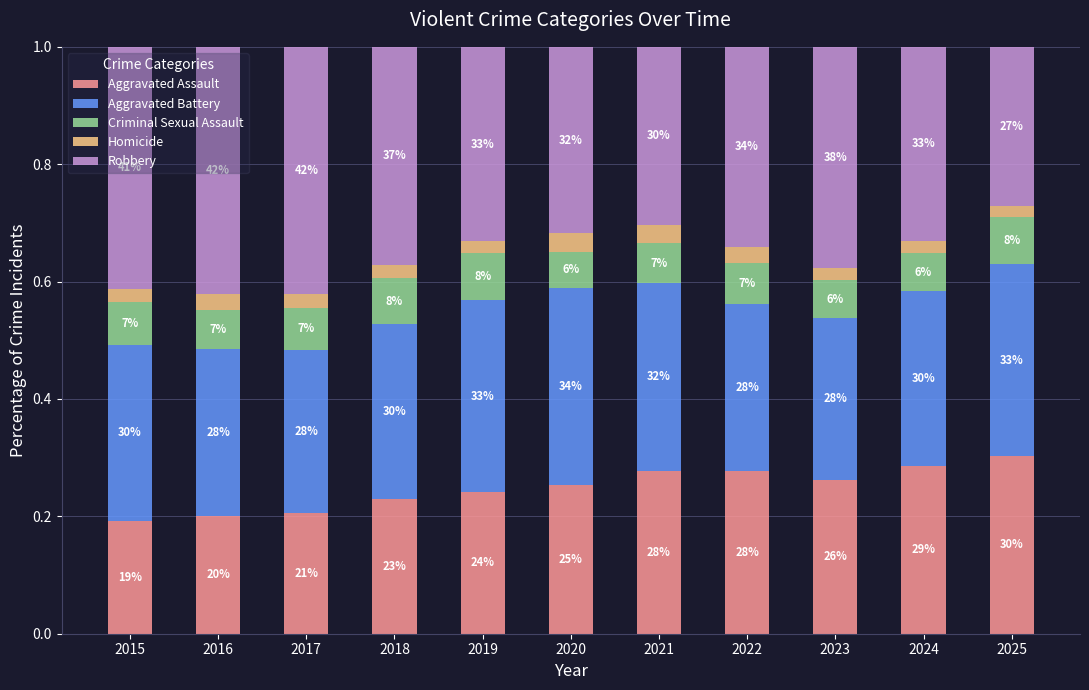

Rank the series at 2018 from highest to lowest value.

Robbery, Aggravated Battery, Aggravated Assault, Criminal Sexual Assault, Homicide